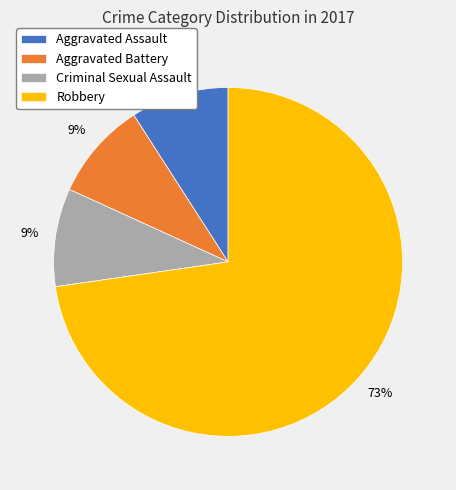

What is the largest slice in the pie chart?

Robbery